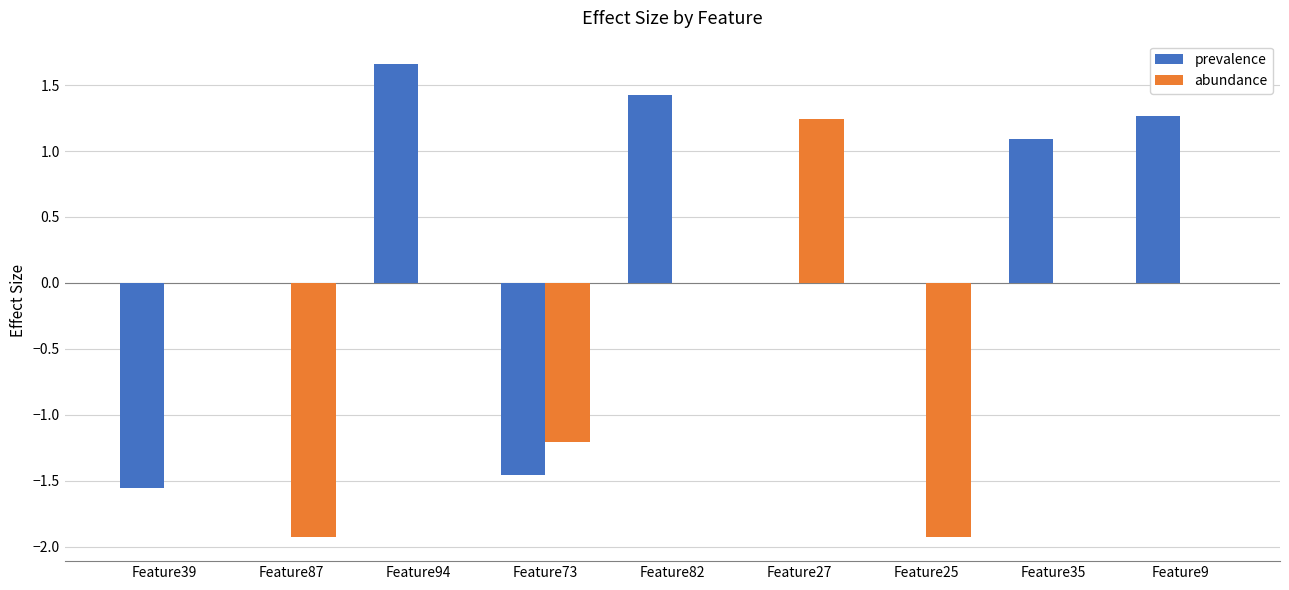

At which category does the chart reach its peak across all series?

Feature94